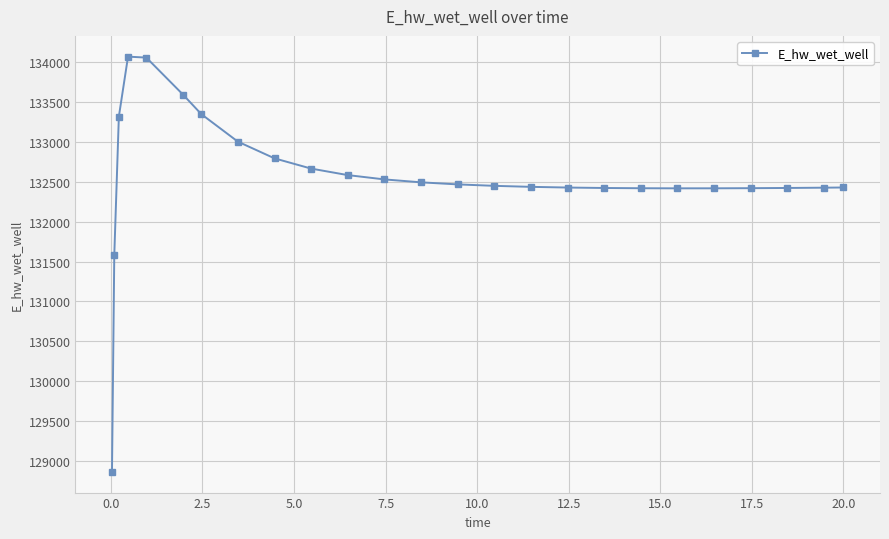

How many lines are shown in the chart?

1